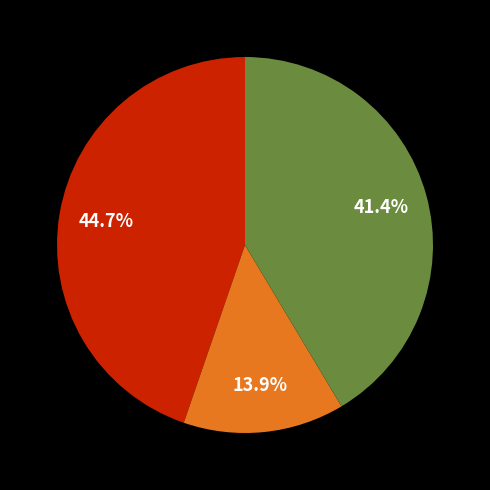

Is there any slice that represents more than half of the pie?

No